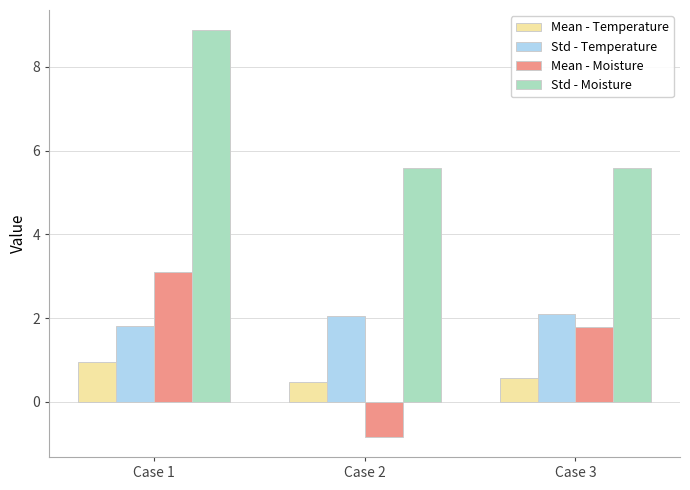

What is the spread (max minus min) of values at Case 2?

6.4